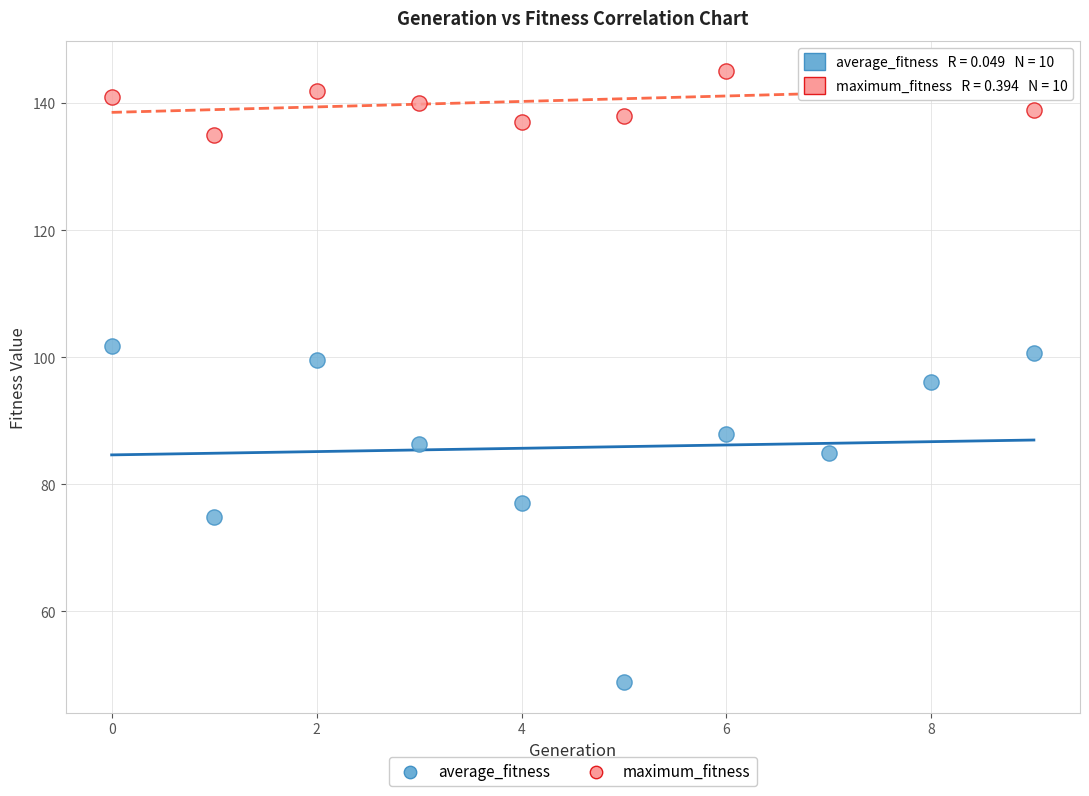

Which series contains the lowest Y value?

average_fitness